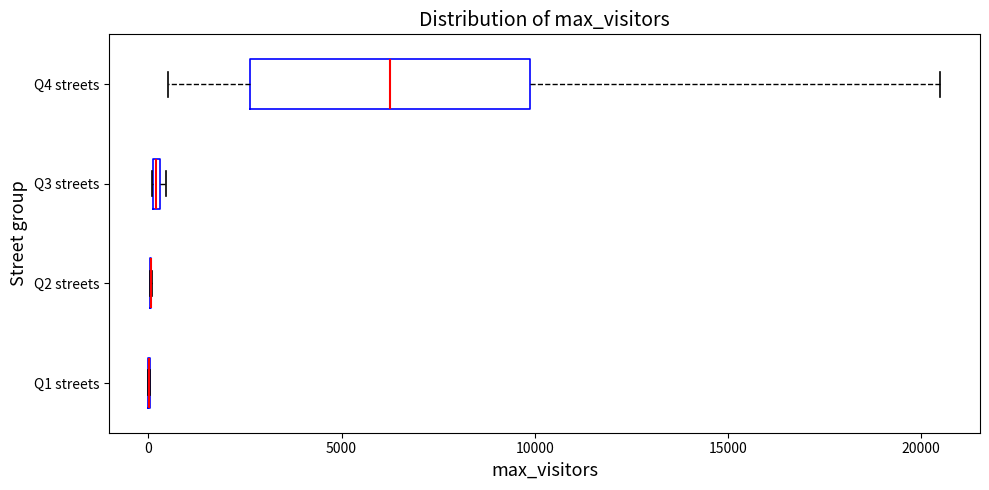

Where is the left edge of the box for Q4 streets on the x-axis? The values are not printed on the chart, so give them approximately, as read against the axis.

2500